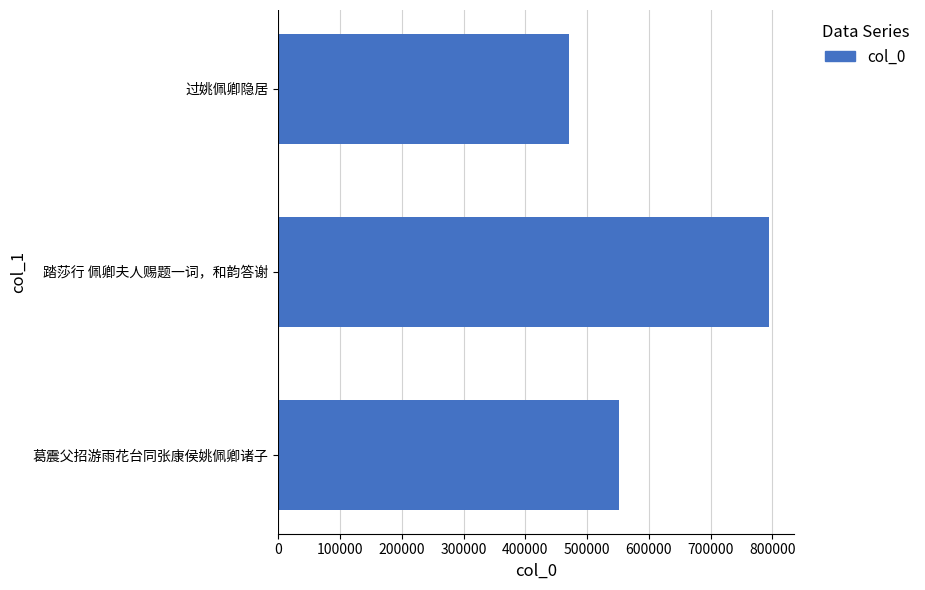

The value at 葛震父招游雨花台同张康侯姚佩卿诸子 is 551189. True or false?

True